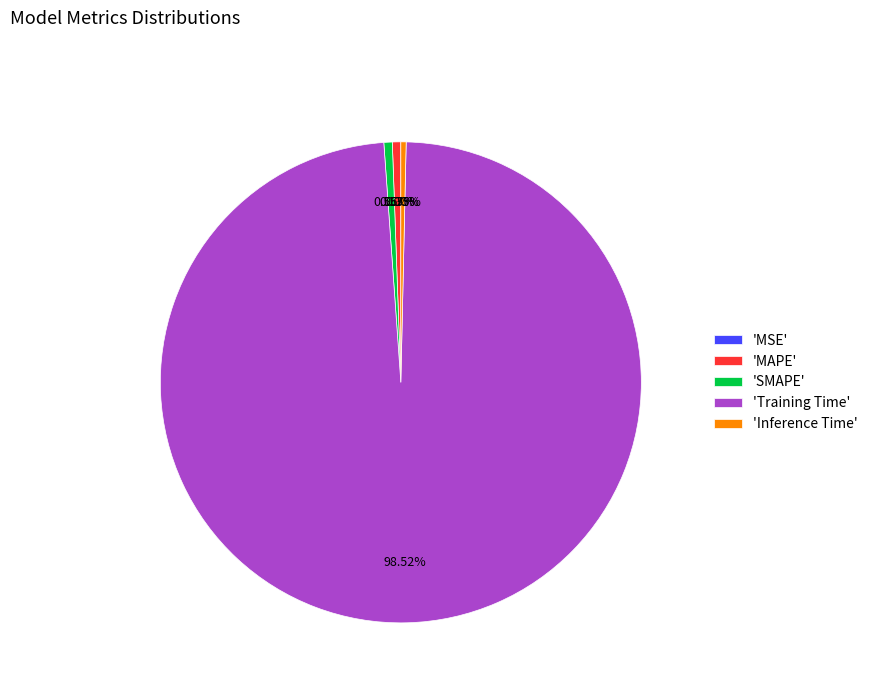

Does any single category account for the majority?

Yes